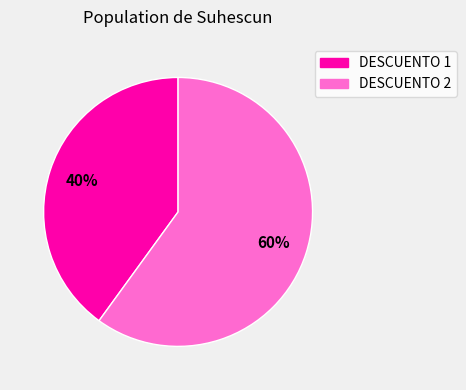

Is the sum of DESCUENTO 1 and DESCUENTO 2 greater than half?

Yes